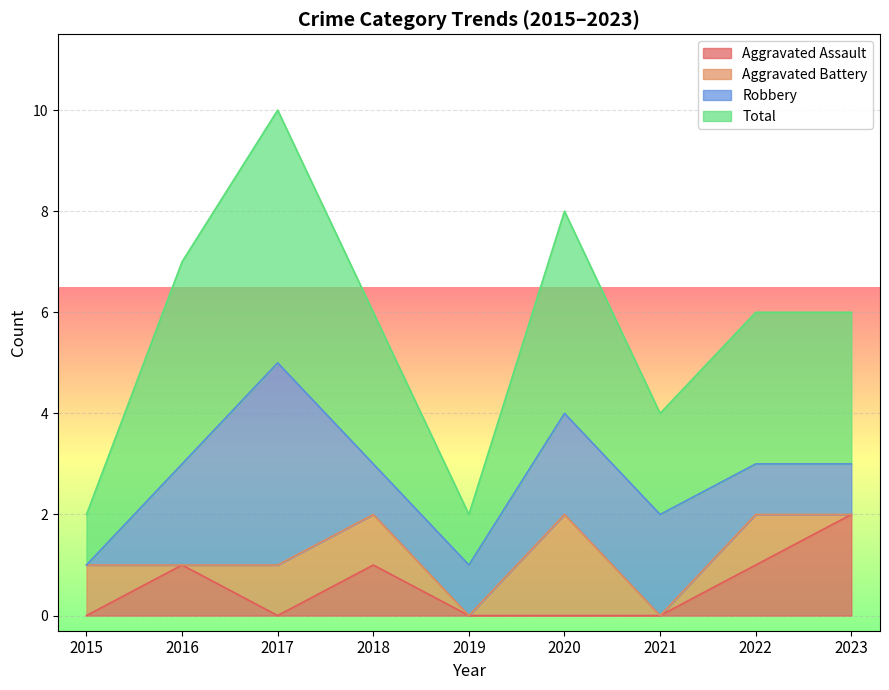

True or false: Total and Aggravated Assault intersect in this chart.

False